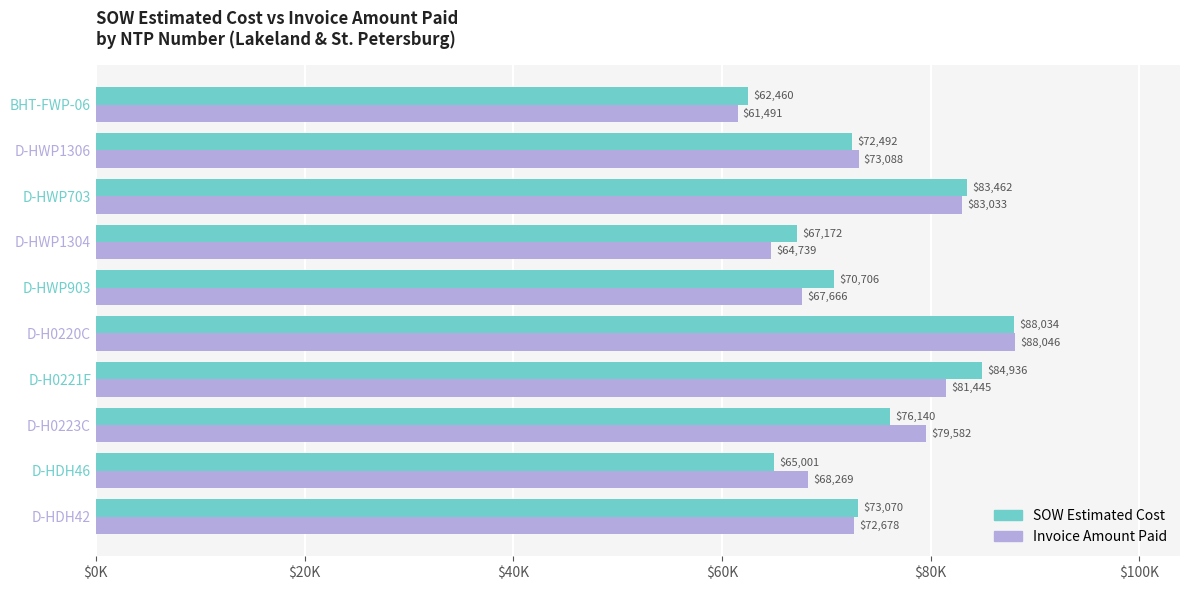

What are all the series names shown in the legend?

SOW Estimated Cost, Invoice Amount Paid